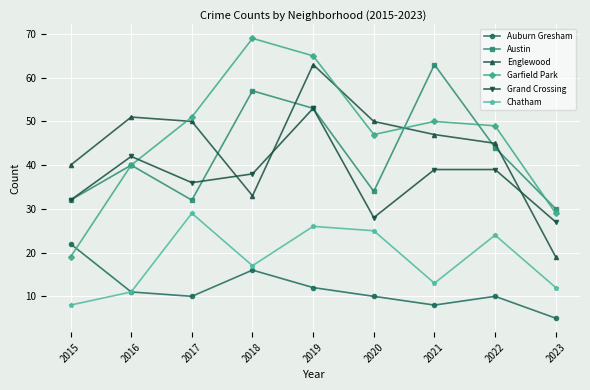

What is the total value across all series at 2017?

208